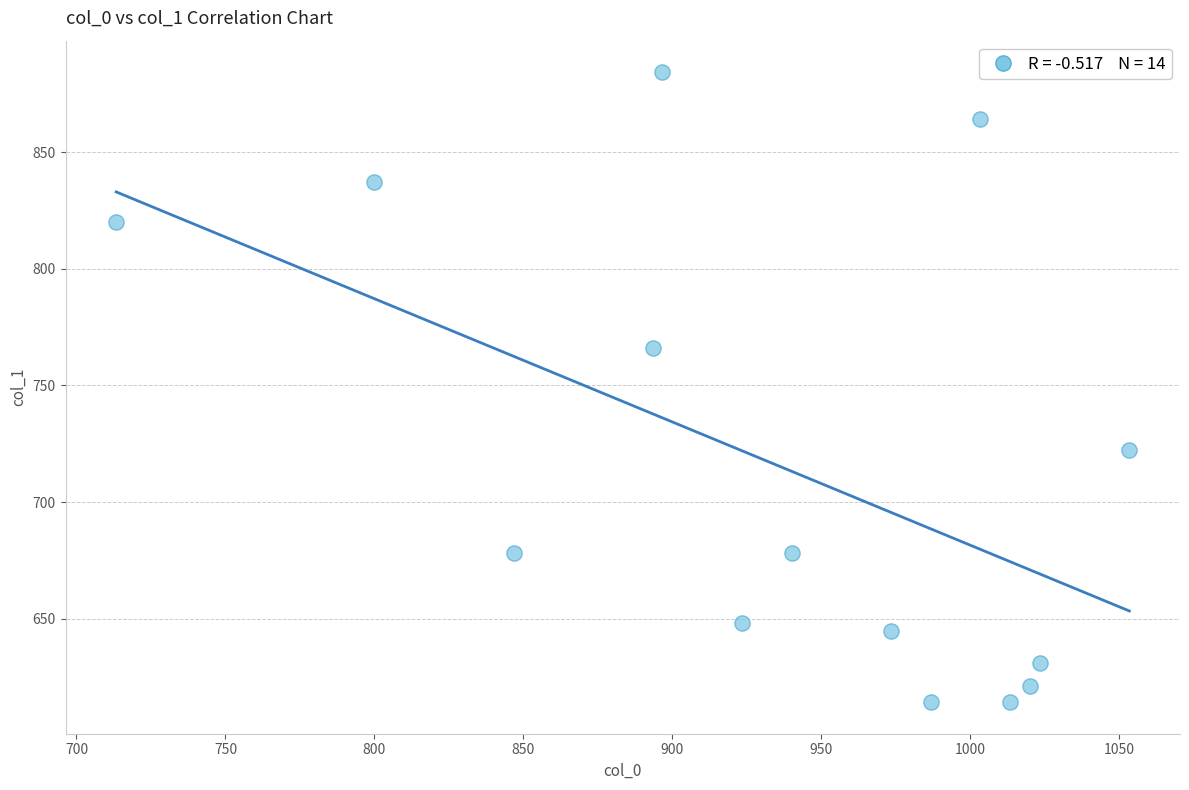

What is the range of X values (max minus min)?

340.0